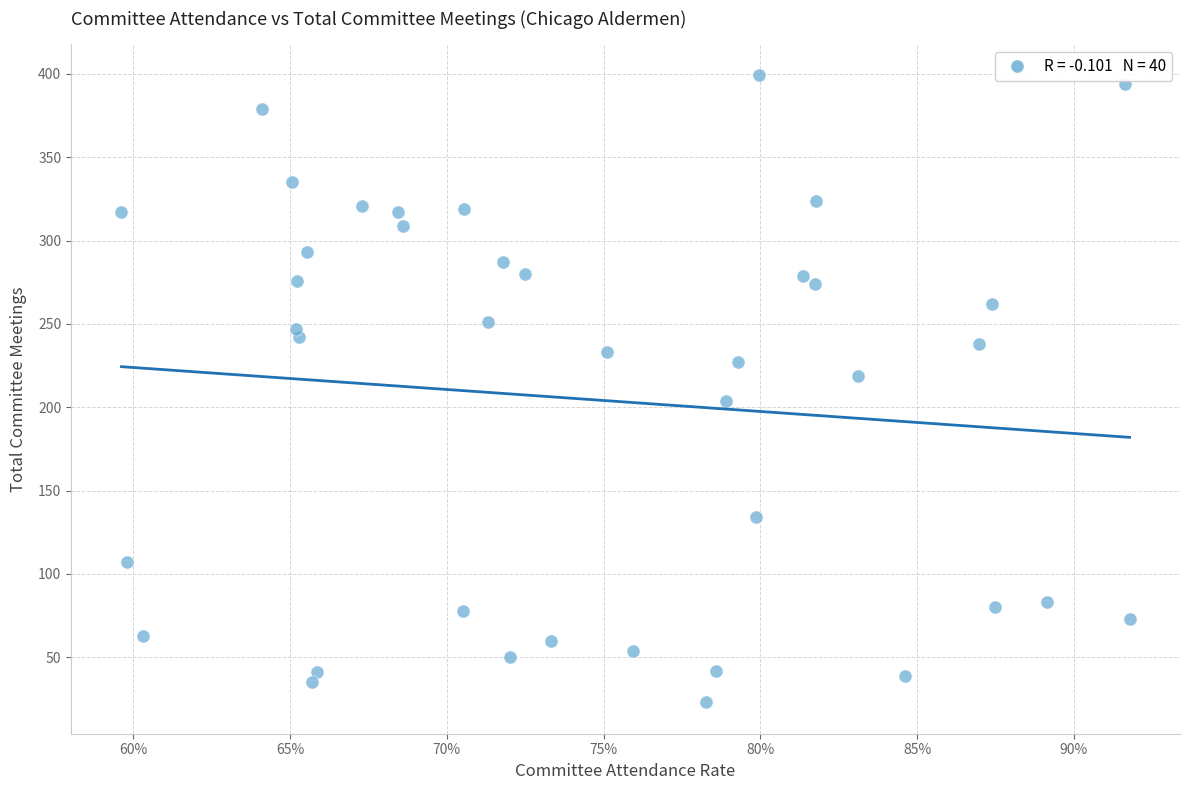

What is the range of Y values (max minus min)?

376